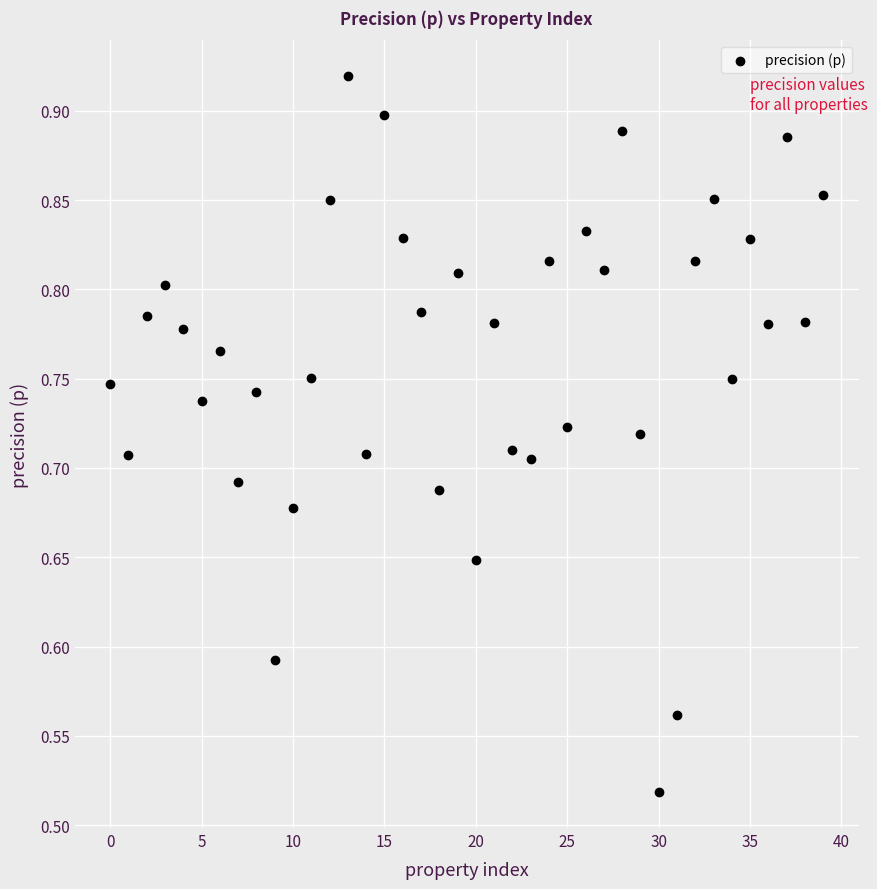

What is the range of Y values (max minus min)?

0.4